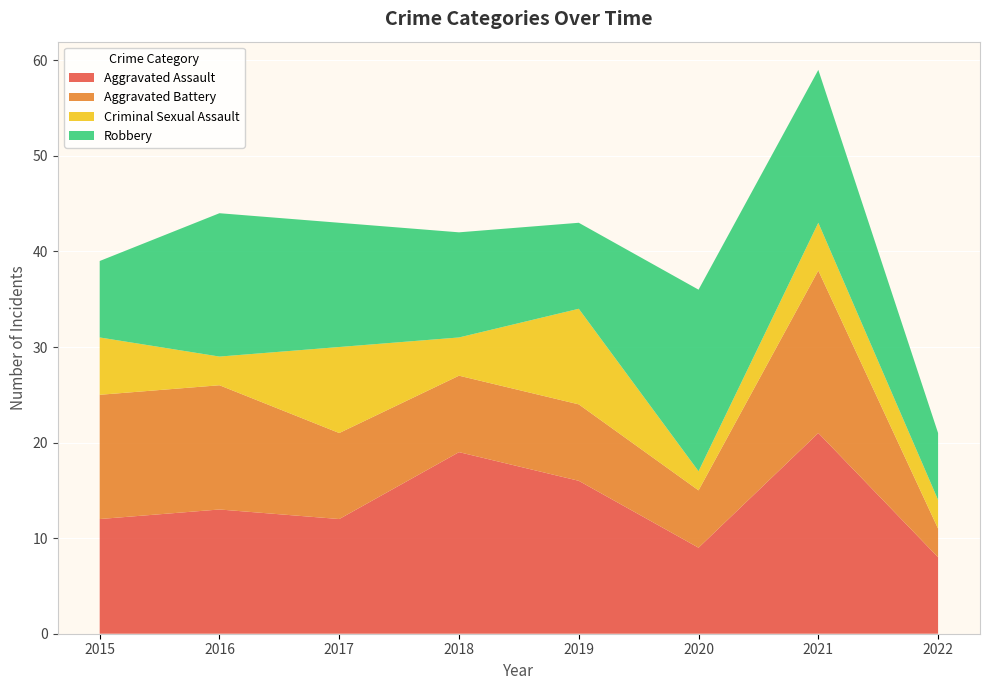

Reading right to left, transcribe all the data shown in this chart.

Aggravated Assault: 2022=8	2021=21	2020=9	2019=16	2018=19	2017=12	2016=13	2015=12
Aggravated Battery: 2022=3	2021=17	2020=6	2019=8	2018=8	2017=9	2016=13	2015=13
Criminal Sexual Assault: 2022=3	2021=5	2020=2	2019=10	2018=4	2017=9	2016=3	2015=6
Robbery: 2022=7	2021=16	2020=19	2019=9	2018=11	2017=13	2016=15	2015=8